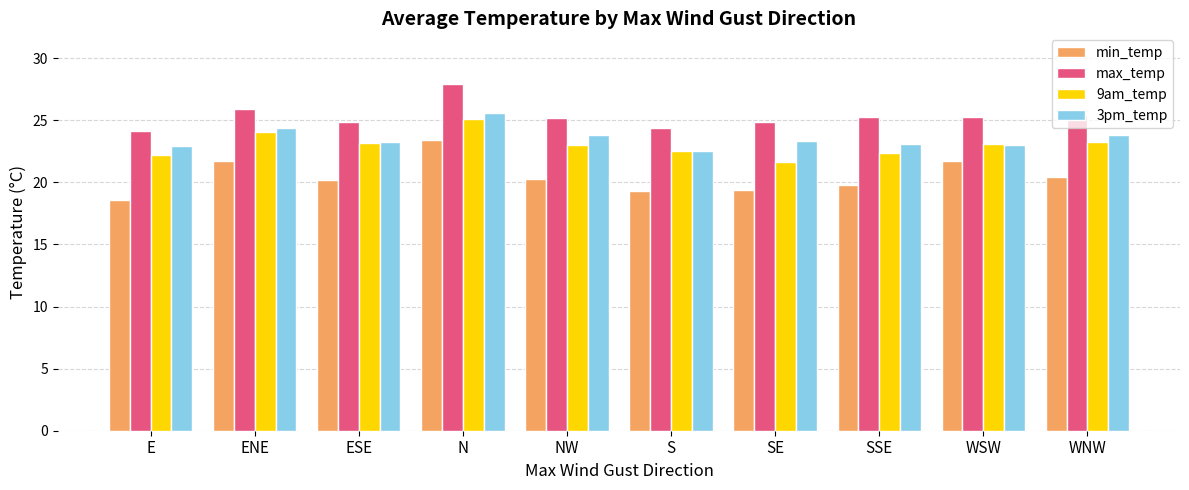

The value of min_temp at E is 18.5. True or false?

True